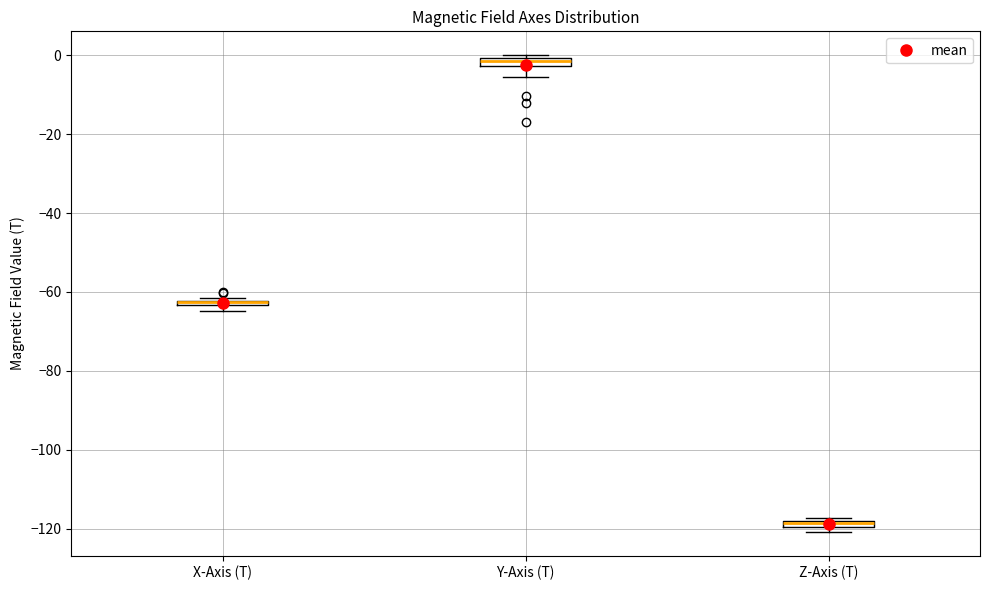

Where is the upper edge of the box for Z-Axis (T) on the y-axis? The values are not printed on the chart, so give them approximately, as read against the axis.

-118